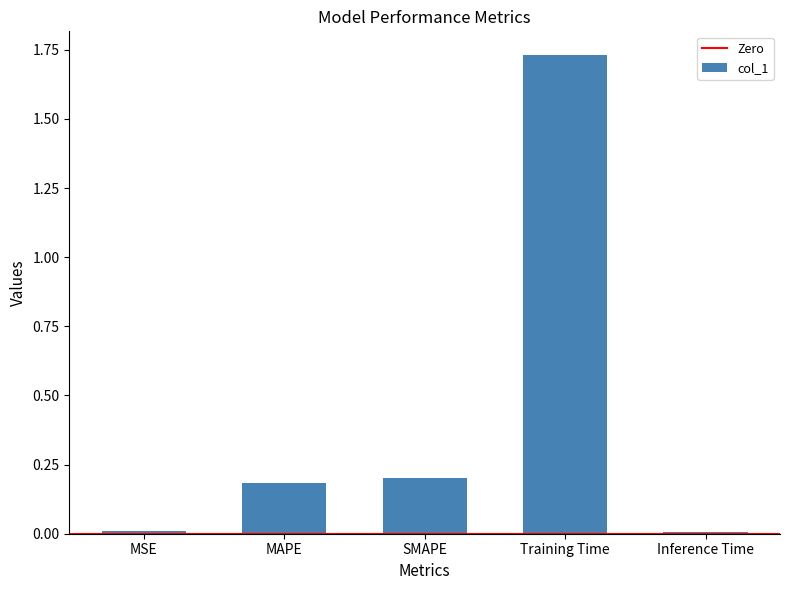

What is the average value?

0.4